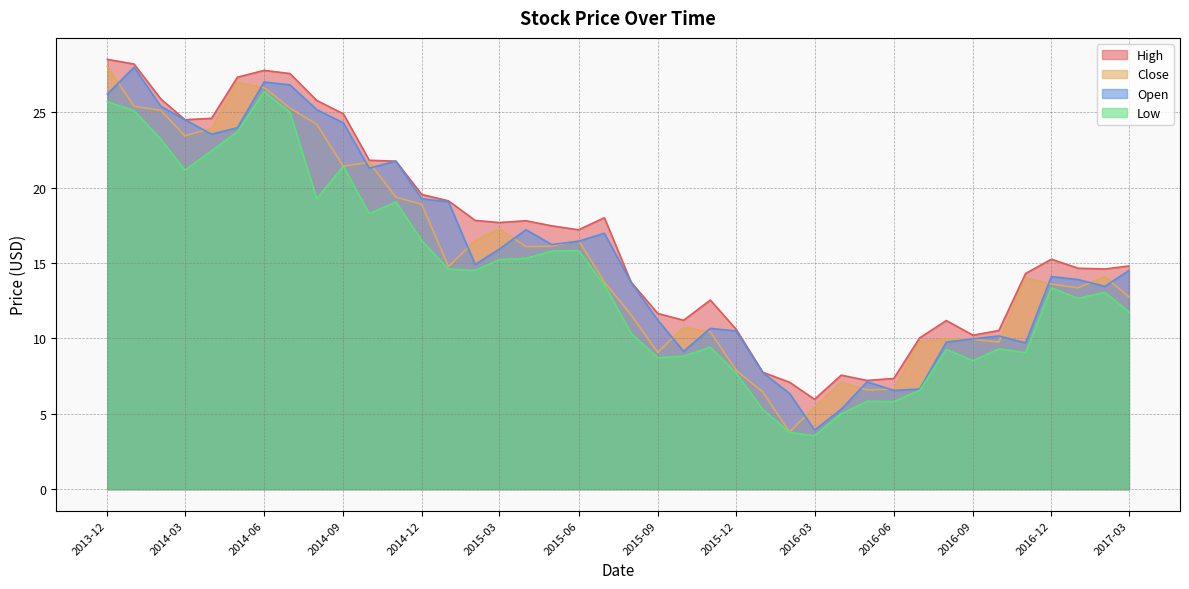

How many values in the Close series exceed 14?

20